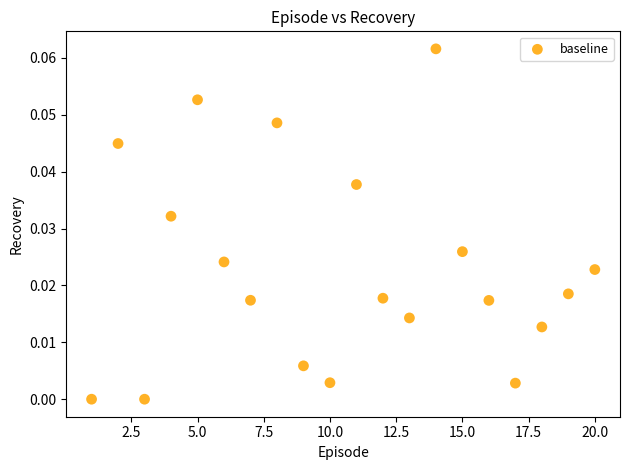

What is the range of X values (max minus min)?

19.0